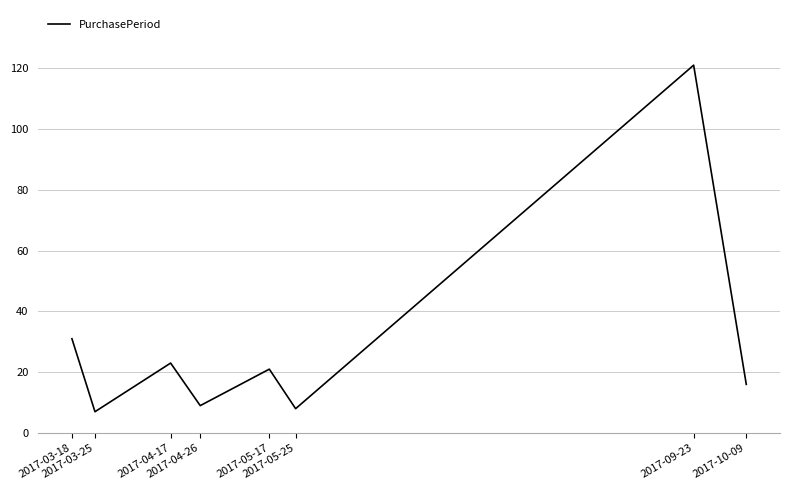

What is the ratio of the value at 2017-05-17 to the value at 2017-03-18?

0.7